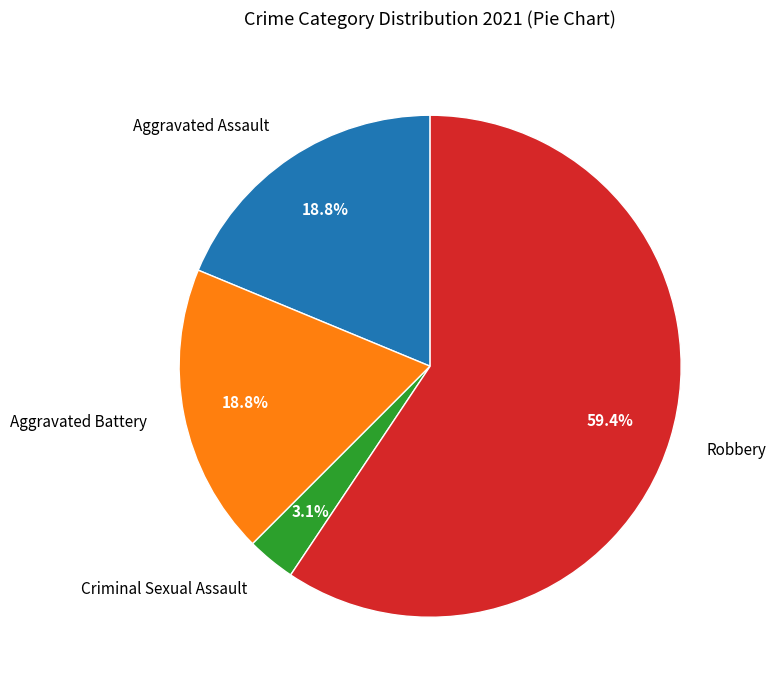

Which slice is the smallest?

Criminal Sexual Assault